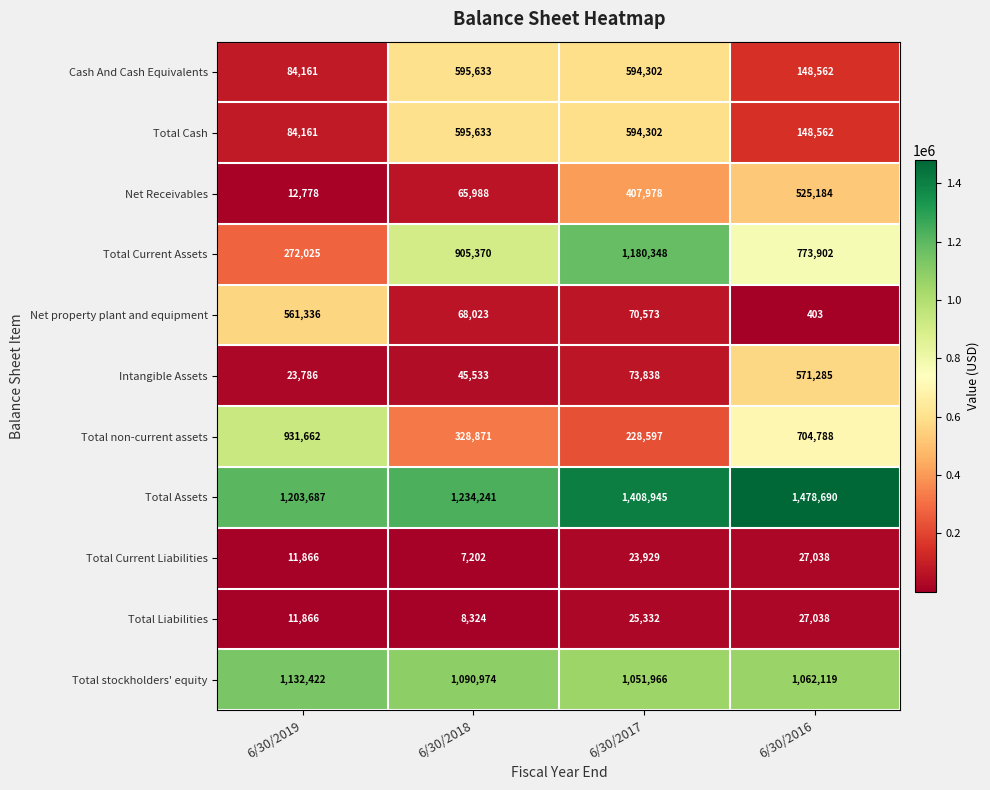

Rank the categories by Total Cash value from highest to lowest.

6/30/2018, 6/30/2017, 6/30/2016, 6/30/2019